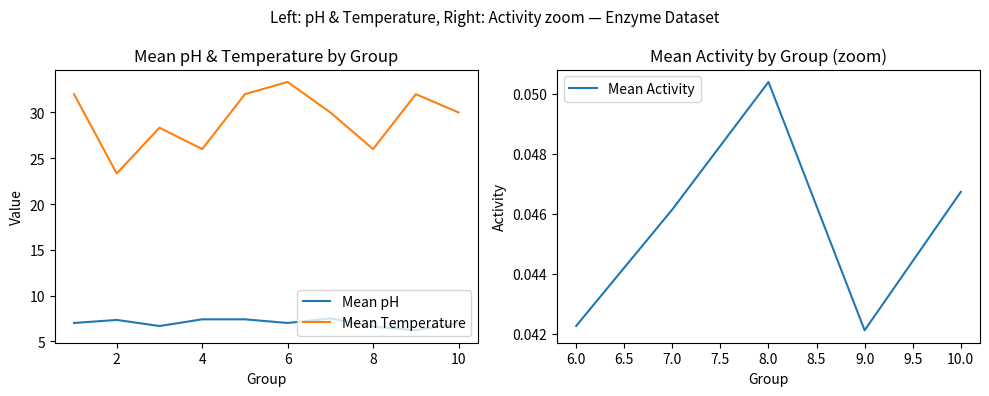

Does the chart have visible grid lines?

No